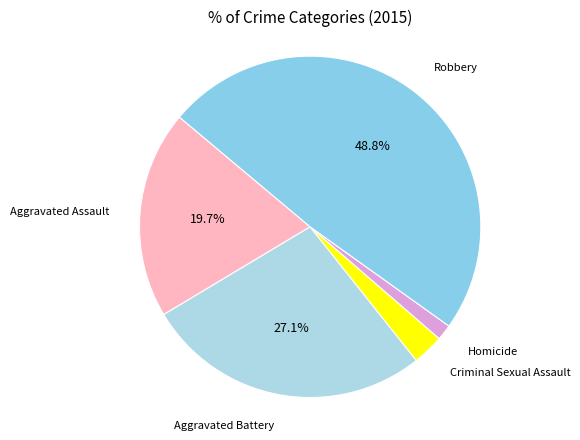

Is it true that Robbery is 49% of the pie?

True